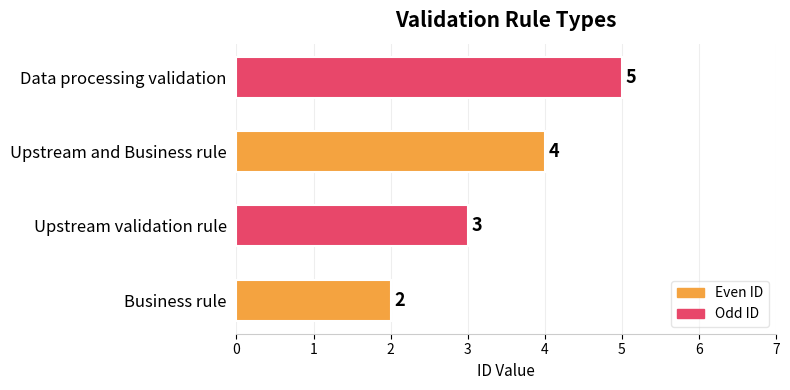

The chart shows a value of 3 at Upstream validation rule. True or false?

True